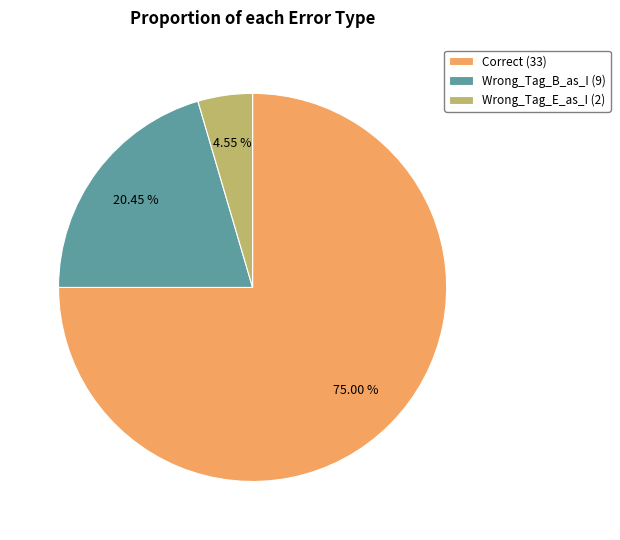

Do Correct and Wrong_Tag_E_as_I together represent more than half of the pie?

Yes